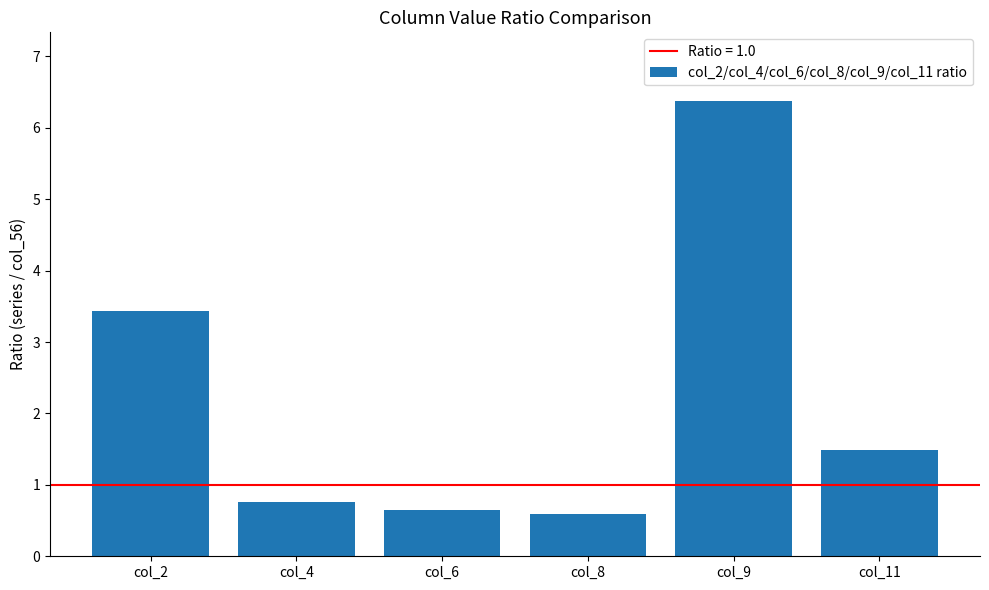

What is the ratio of the value at col_2 to the value at col_9?

0.5